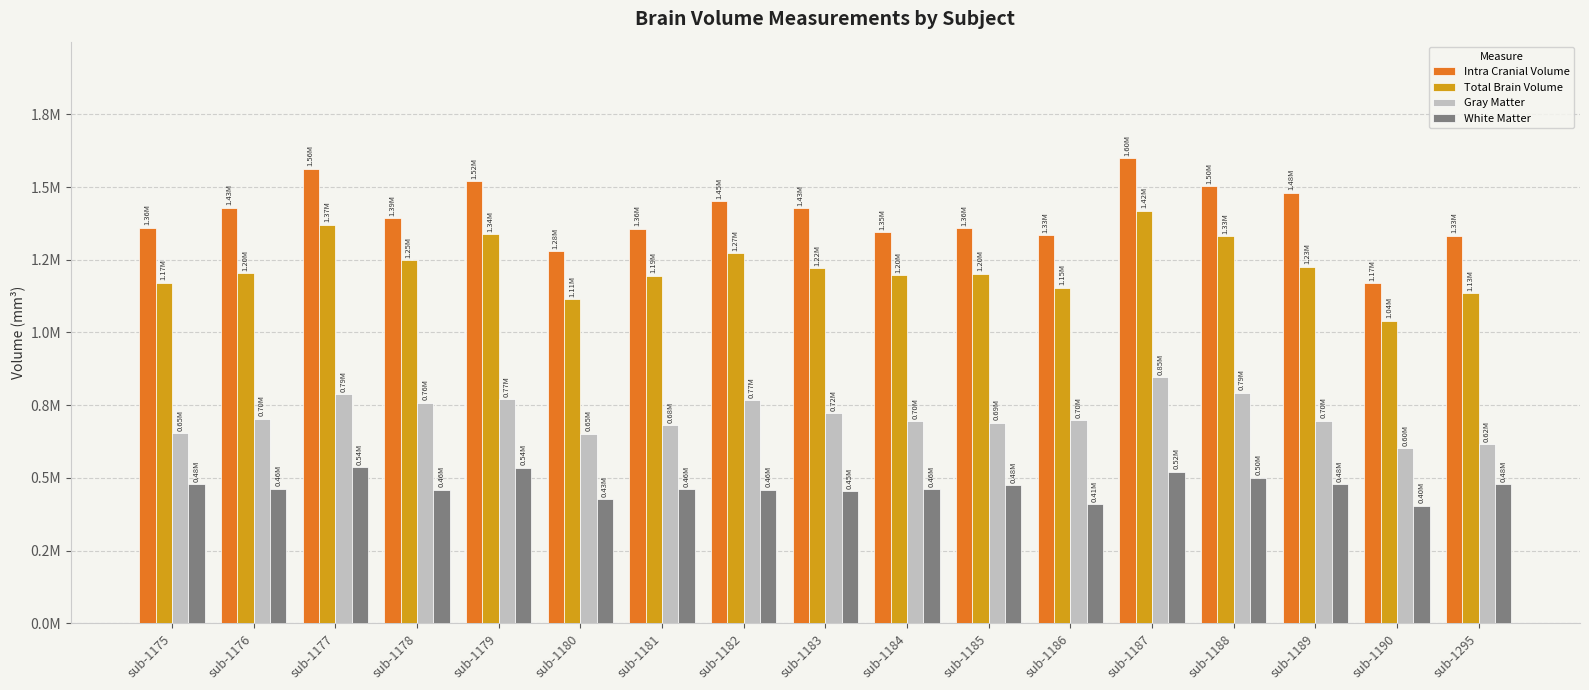

List the series in order of their overall mean, highest first.

Intra Cranial Volume, Total Brain Volume, Gray Matter, White Matter